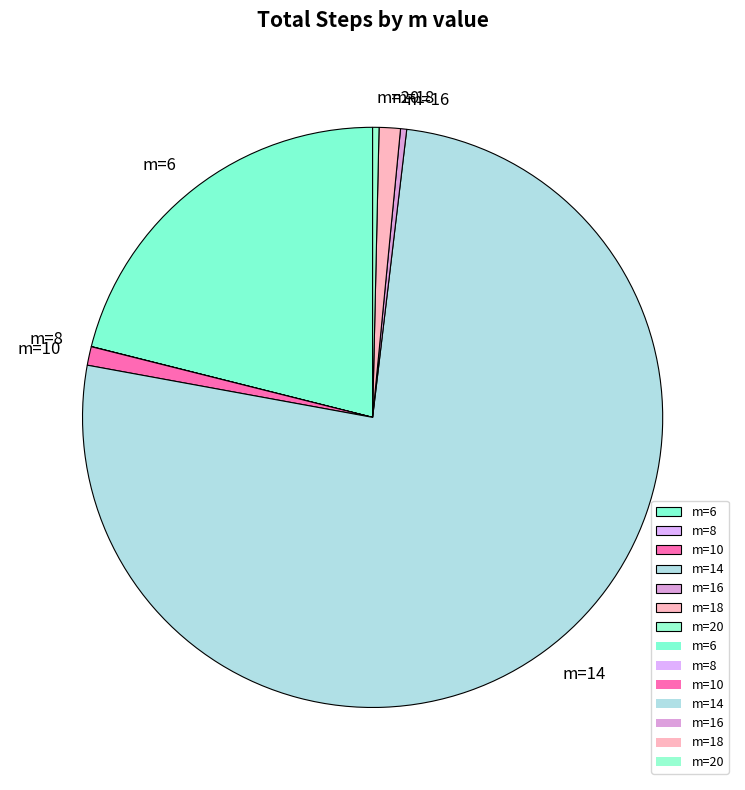

Approximately how many times larger is the value at m=20 compared to m=10?

0.3